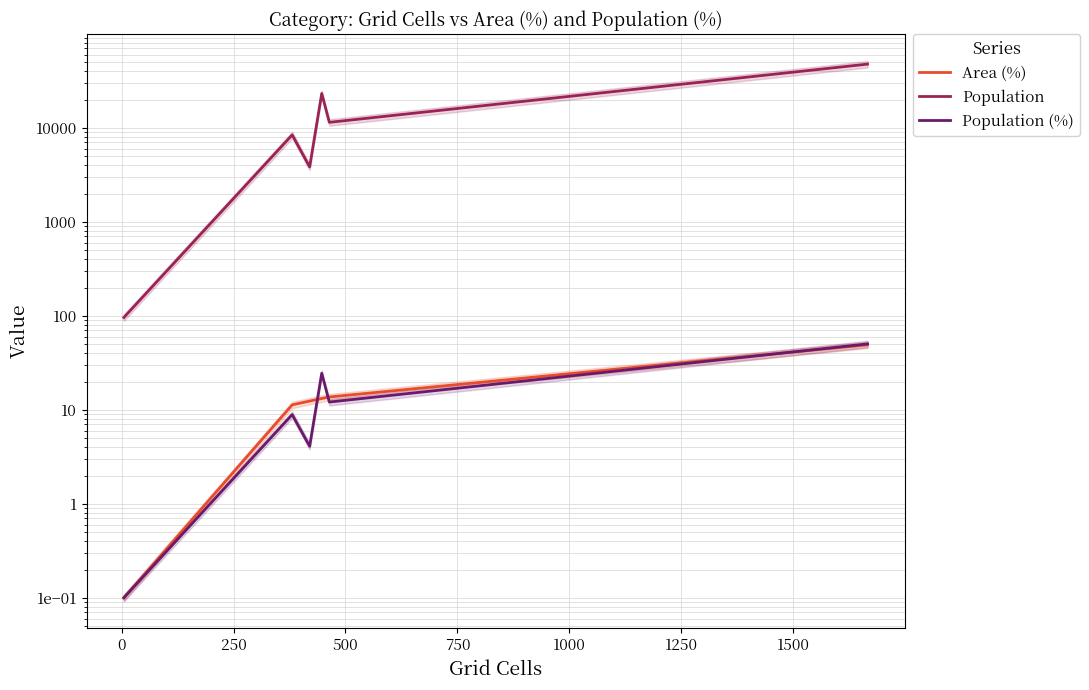

What is the value of the Population point at the 4th from the left?

23227.0